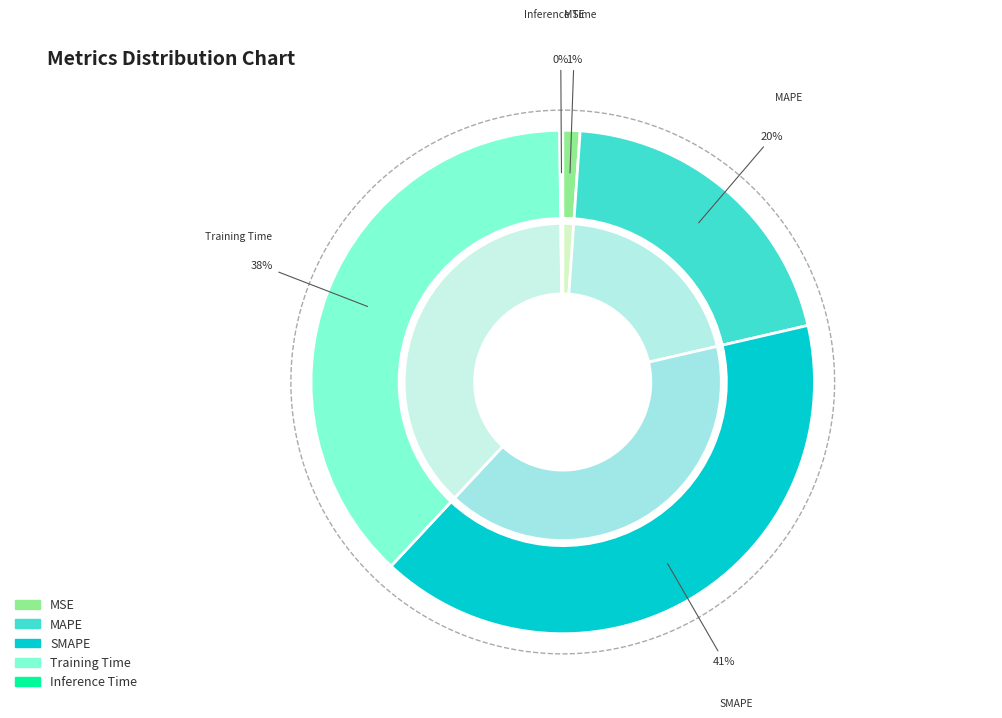

Is there a majority slice in this chart?

No